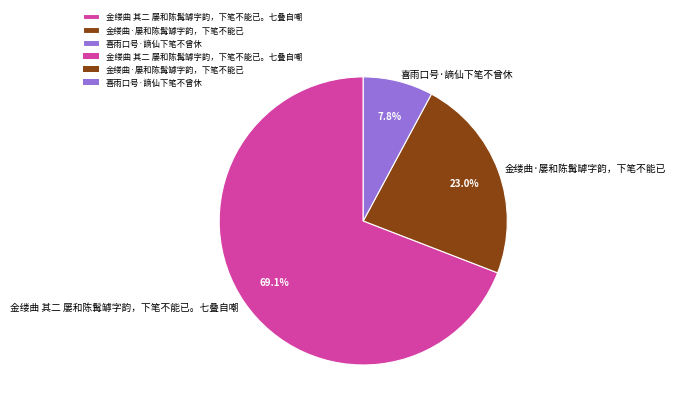

Which has a higher value, 金缕曲 其二 屡和陈髯罅字韵，下笔不能已。七叠自嘲 or 金缕曲·屡和陈髯罅字韵，下笔不能已?

金缕曲 其二 屡和陈髯罅字韵，下笔不能已。七叠自嘲